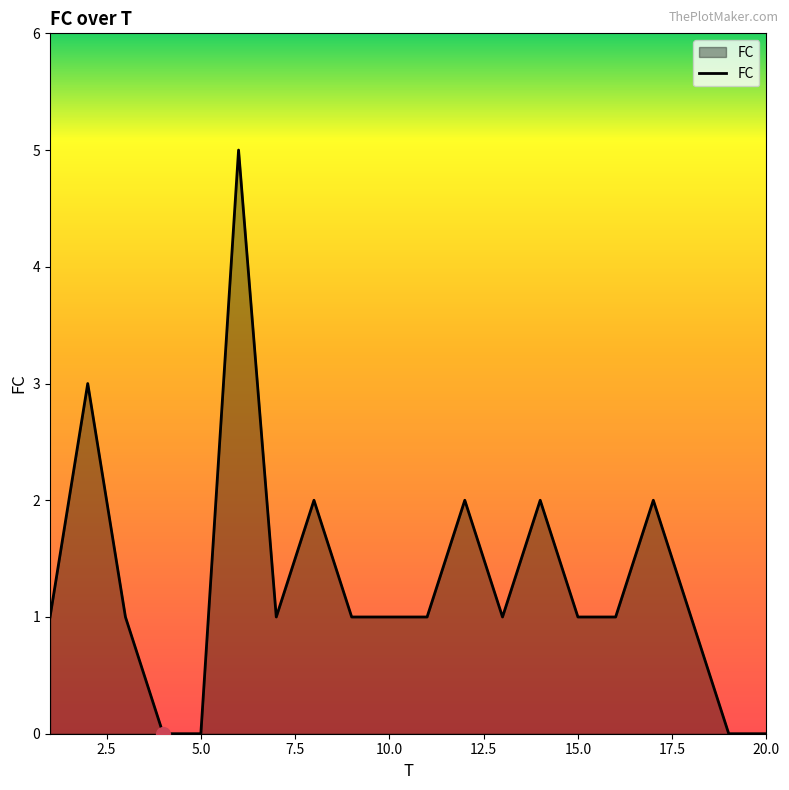

What is the maximum value shown in the chart?

5